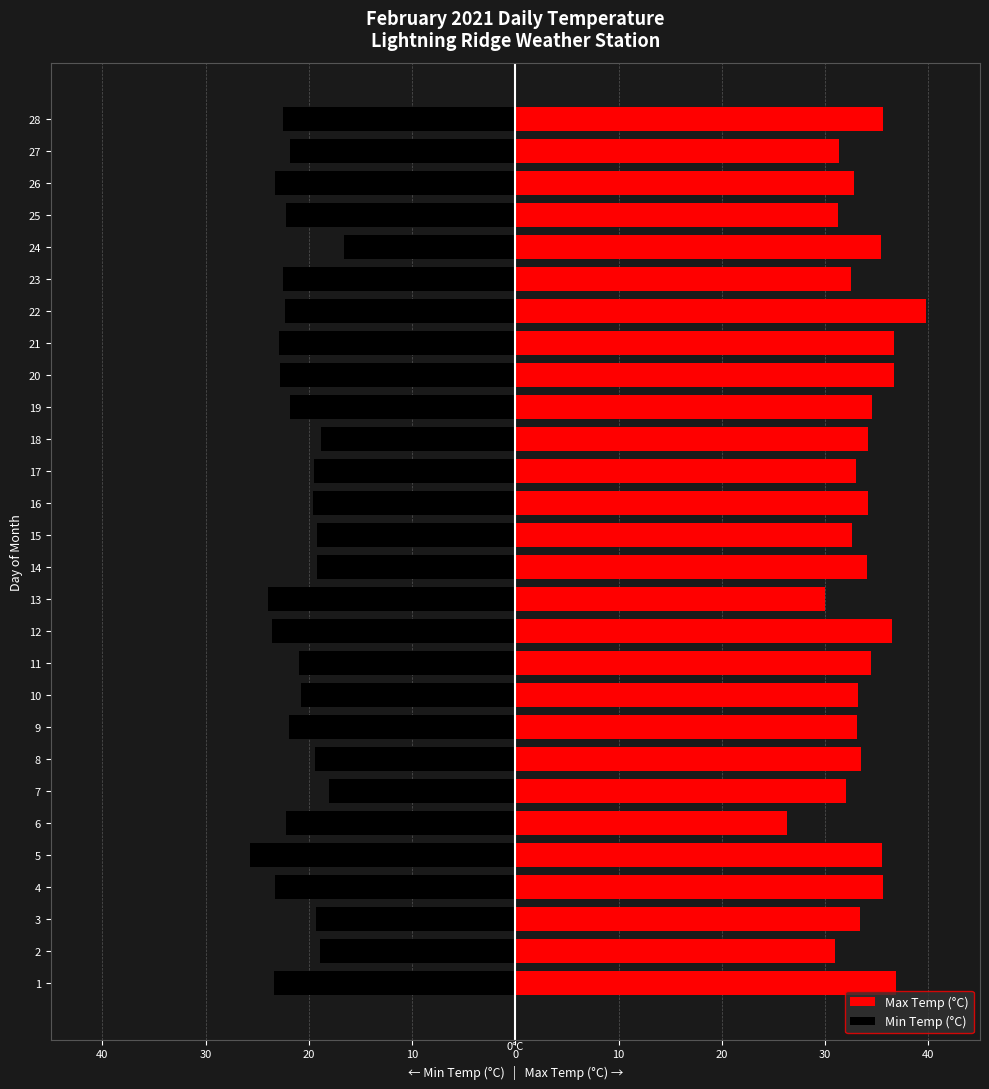

What are all the series names shown in the legend?

Max Temp (°C), Min Temp (°C)